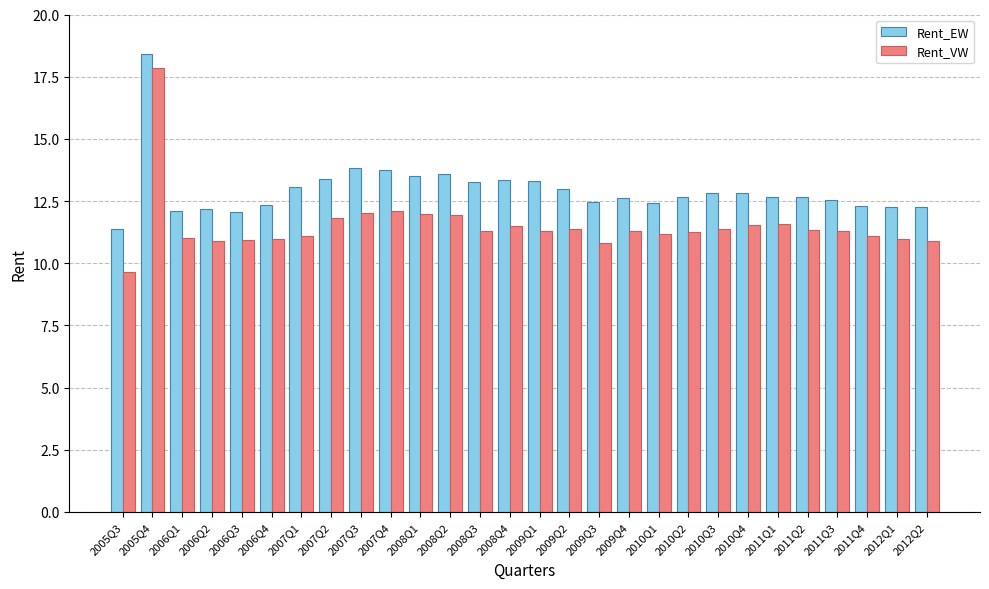

Count the number of data series in this chart.

2